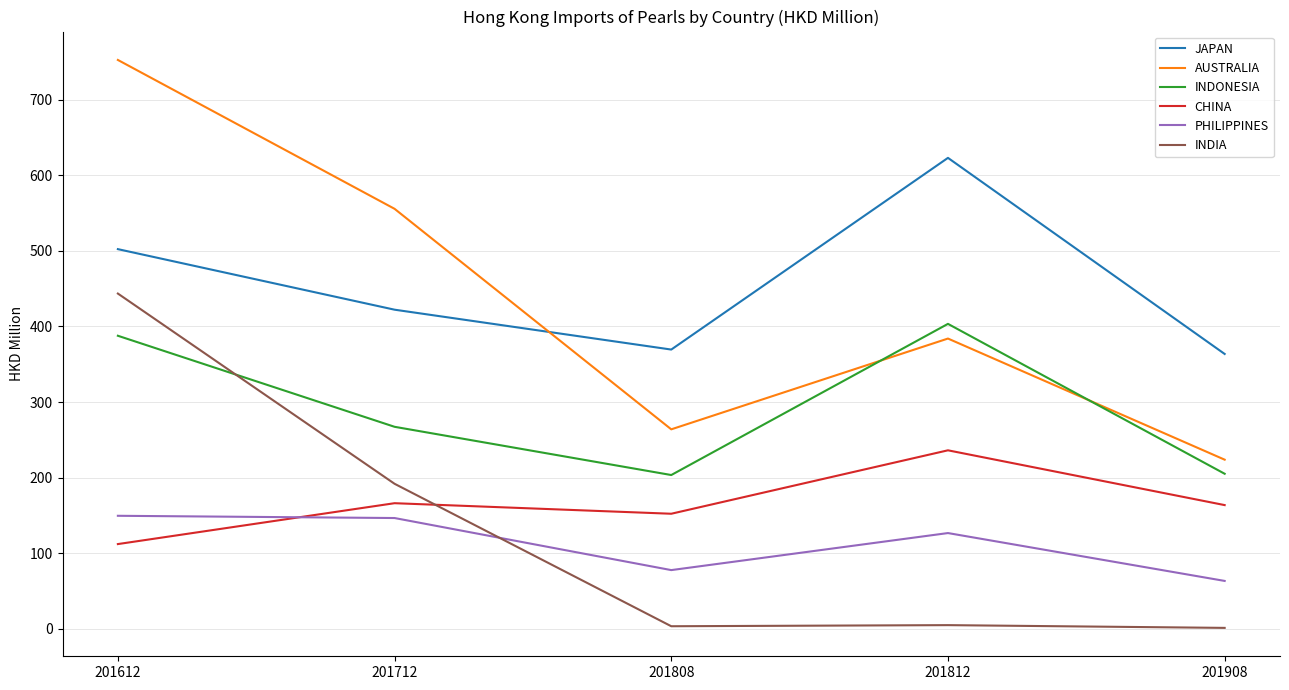

At which category is the sum across all series the highest?

201612